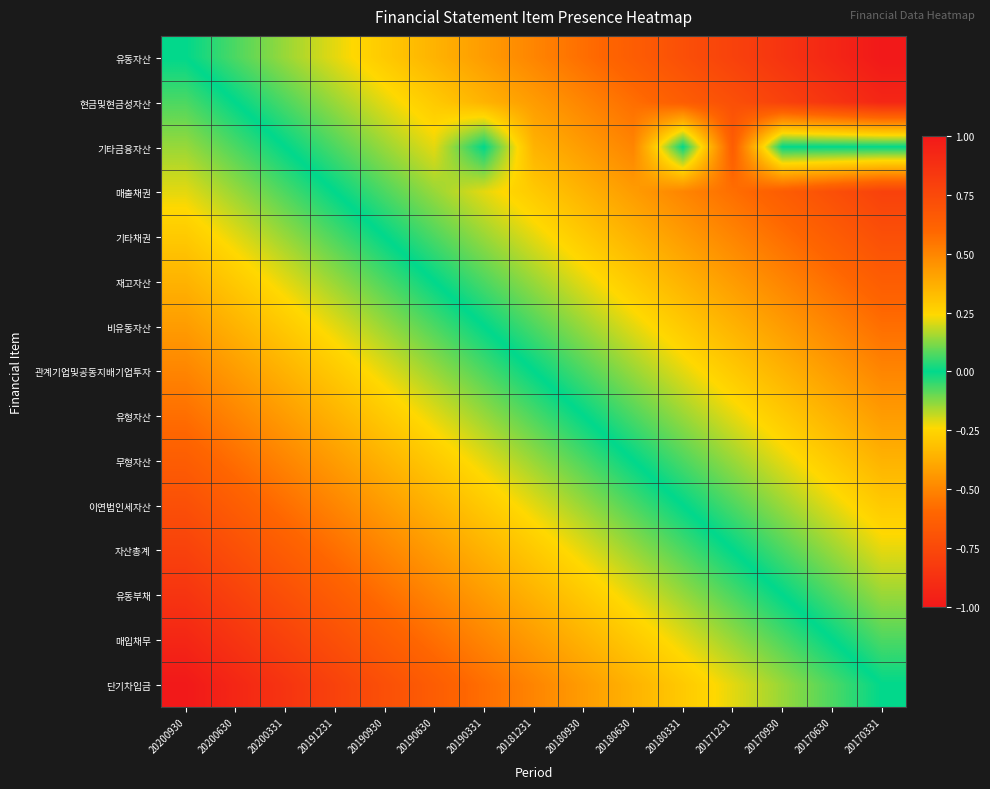

At how many categories does at least one series exceed 0?

14